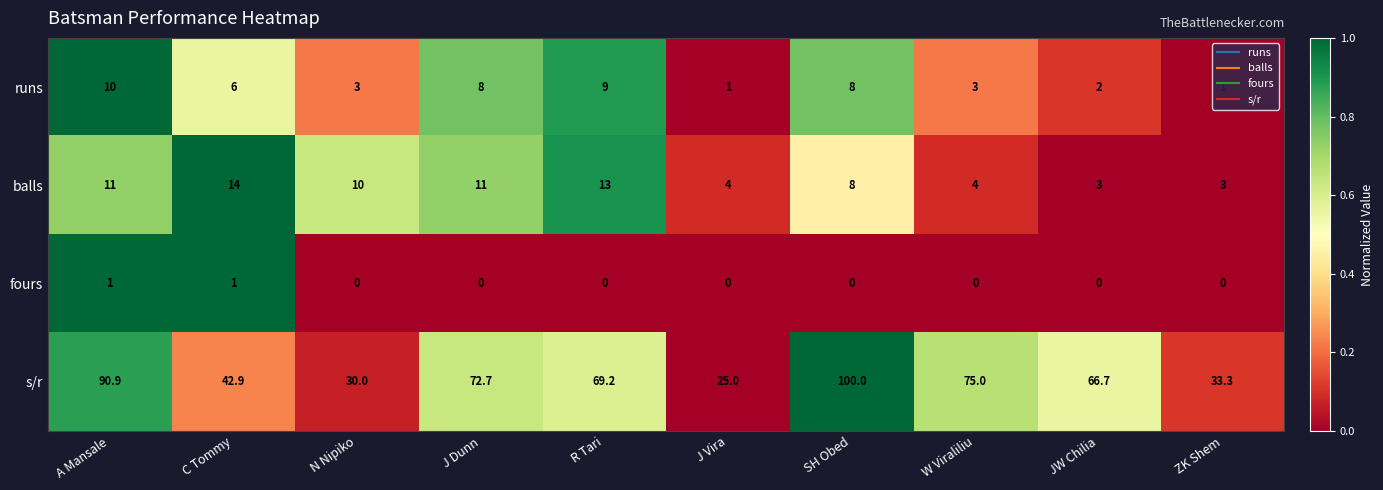

What is the maximum value for fours?

1.0